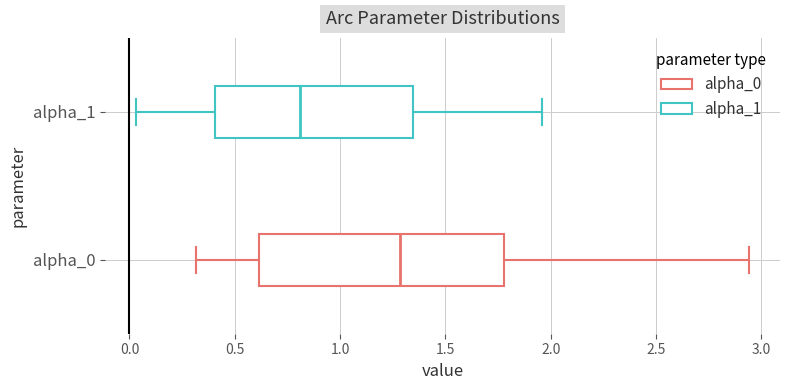

Where is the left edge of the box for alpha_1 on the x-axis? The values are not printed on the chart, so give them approximately, as read against the axis.

0.40